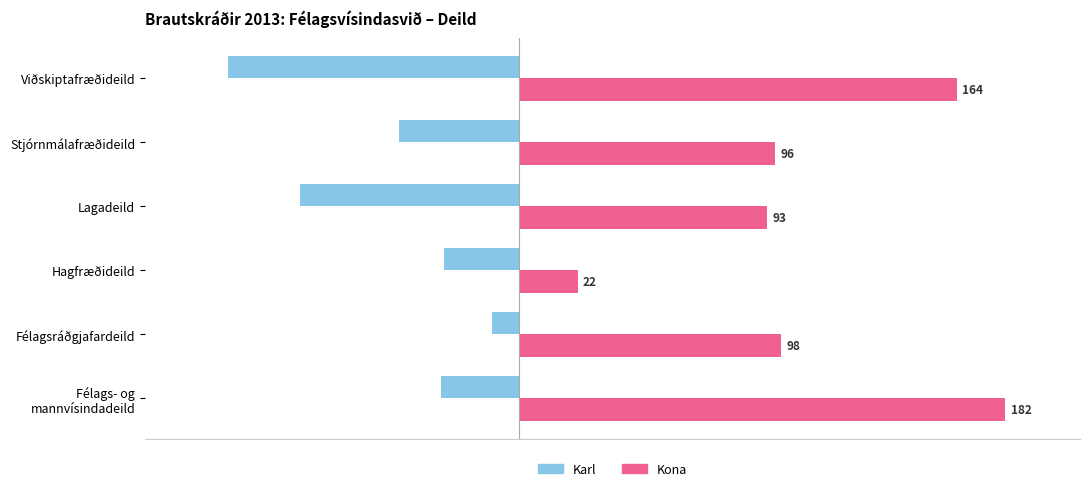

Which series has the largest range (max minus min)?

Kona